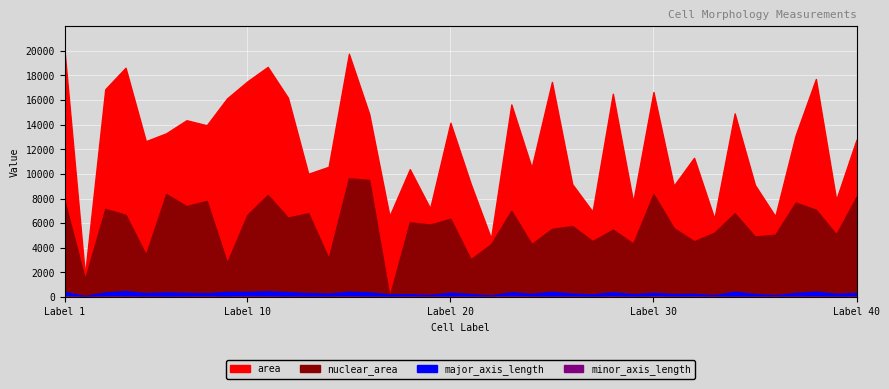

At how many categories does at least one series exceed 7460?

33